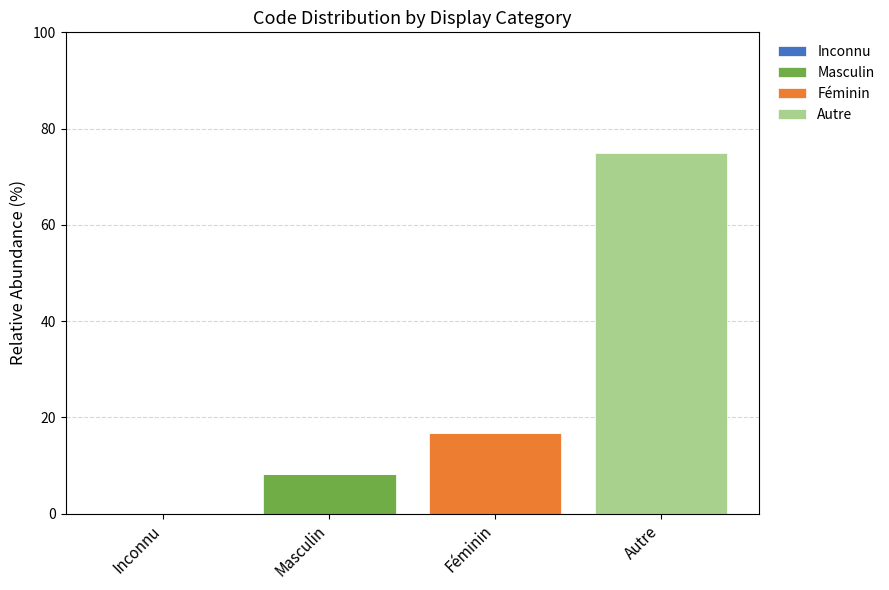

Reading left to right, list the values for the Masculin series.

Inconnu=0.0	Masculin=8.3	Féminin=0.0	Autre=0.0